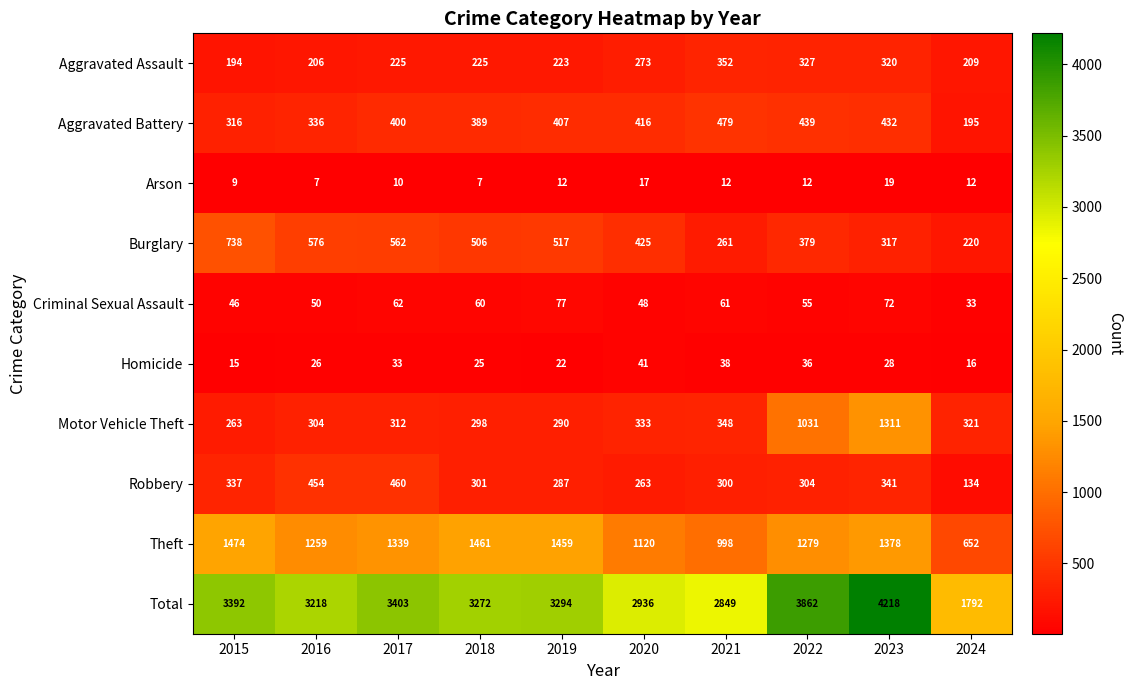

True or false: Robbery has a value of 165 at 2022.

False